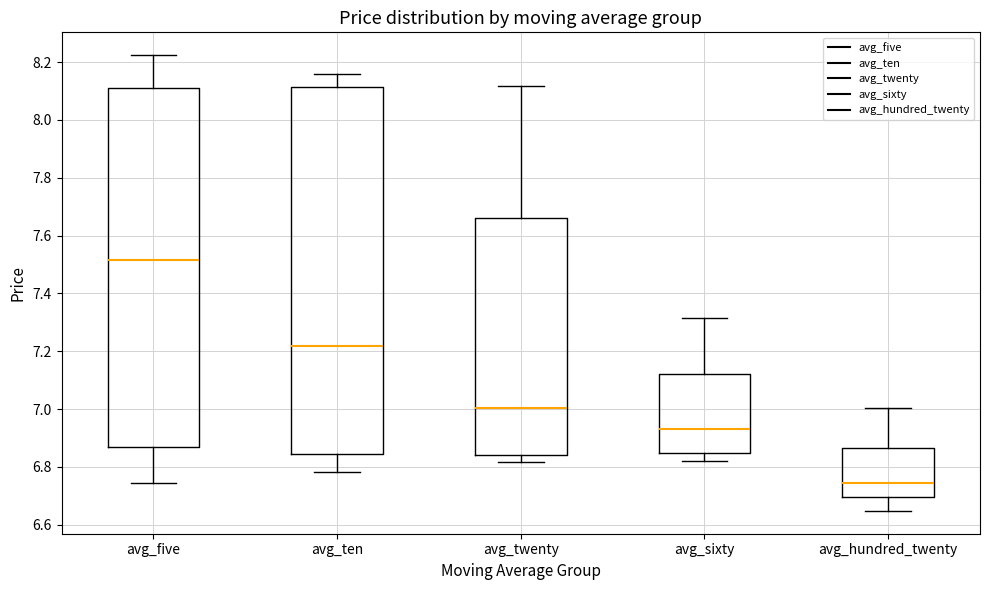

Which box is the tallest, from its lower edge to its upper edge?

avg_ten